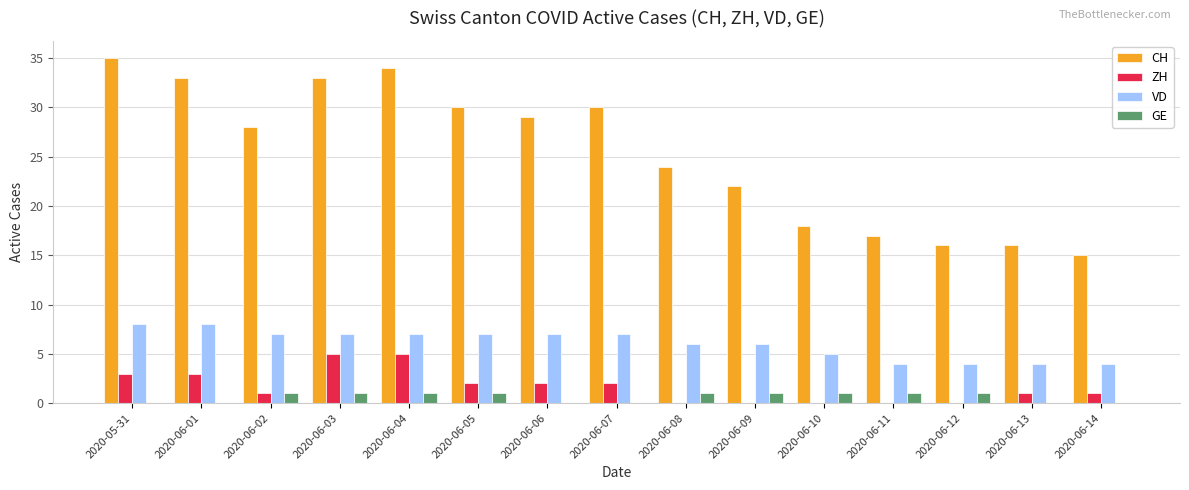

What is the difference between the ZH values at 2020-06-12 and 2020-05-31?

3